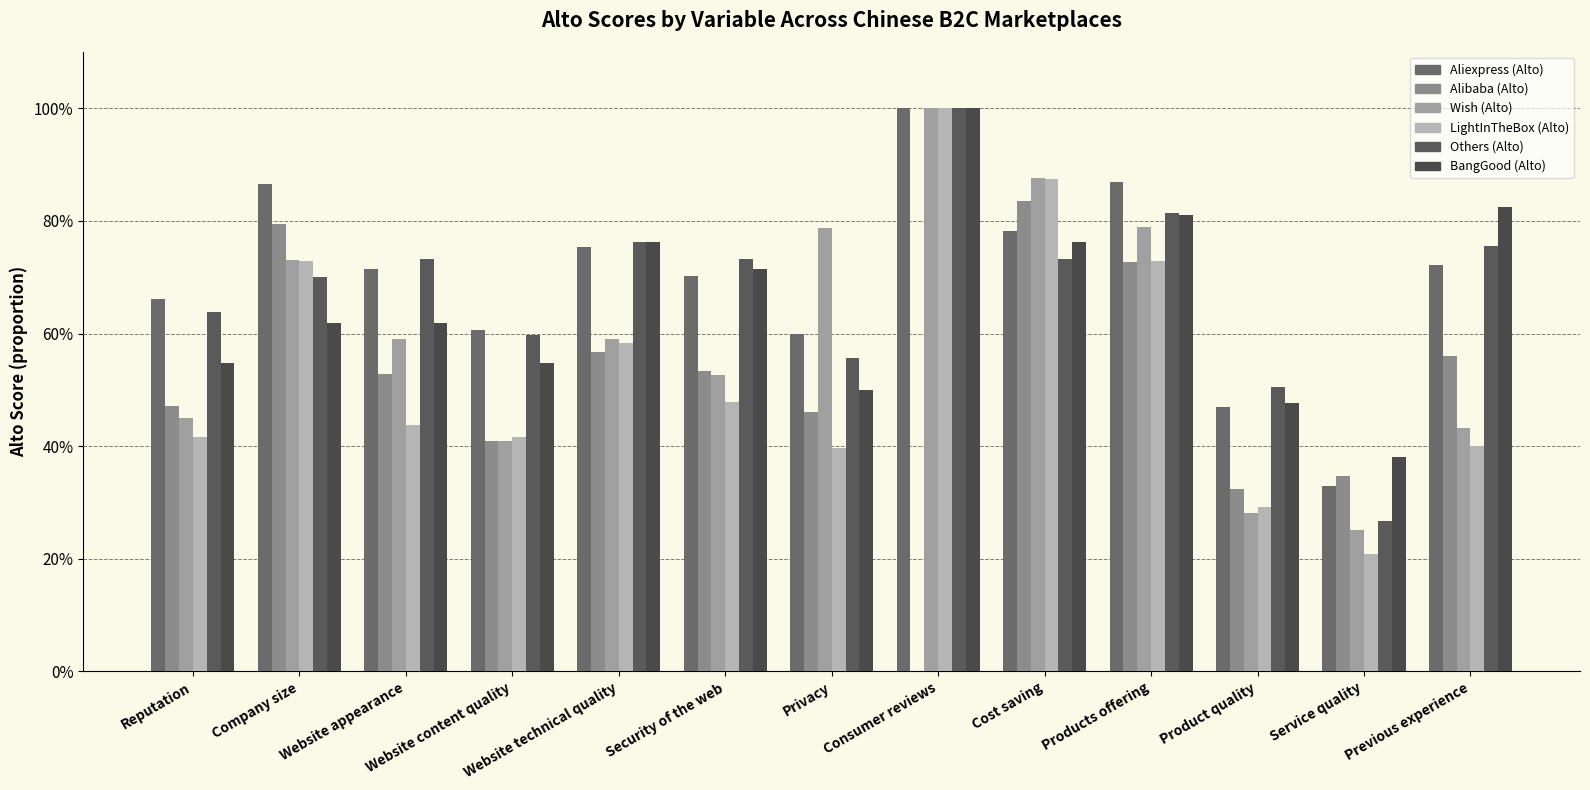

At which label is Wish (Alto) closest to 0?

Service quality